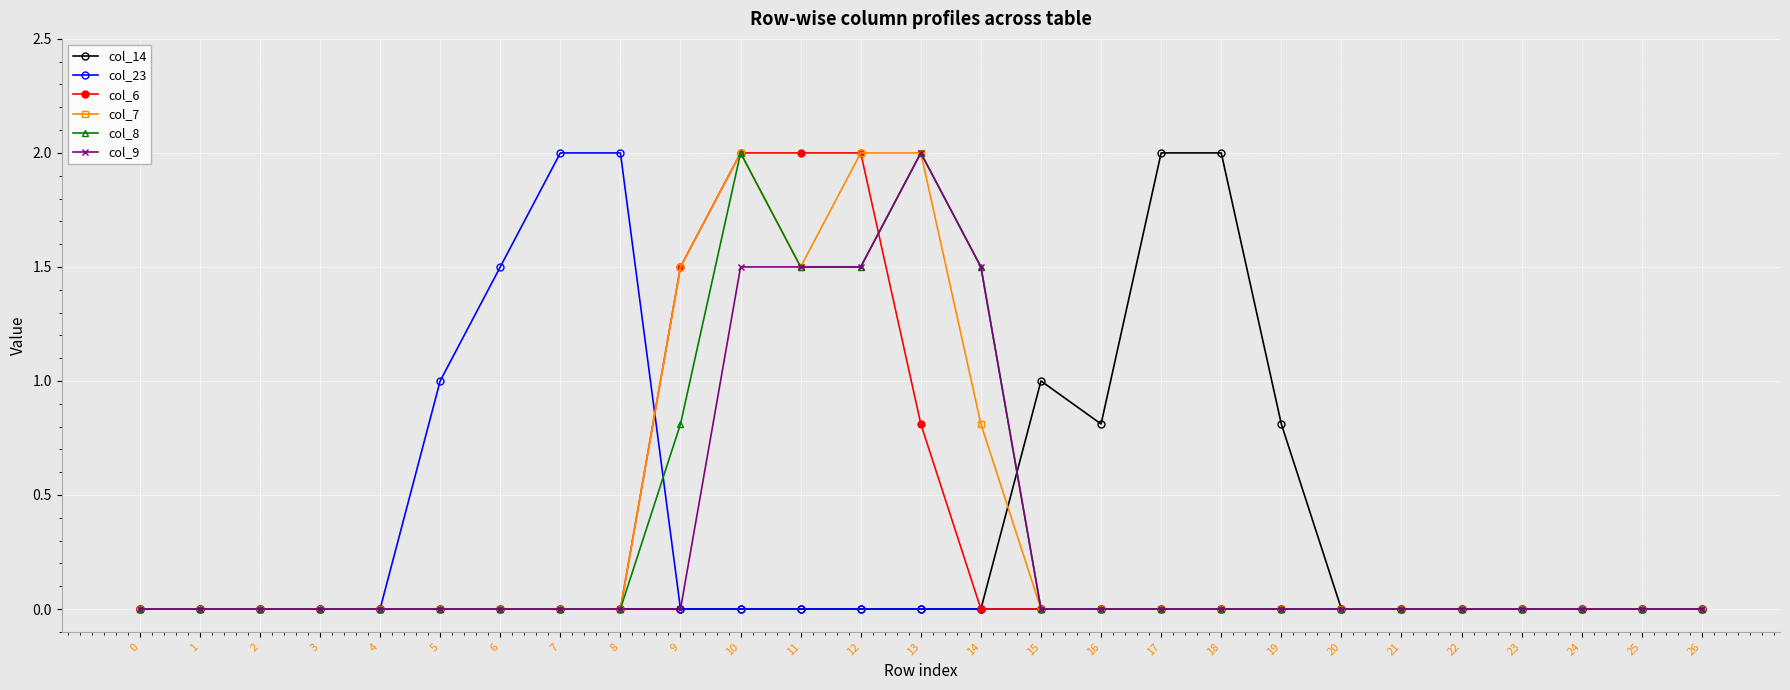

What is the difference between the maximum and minimum values in the col_23 series?

2.0